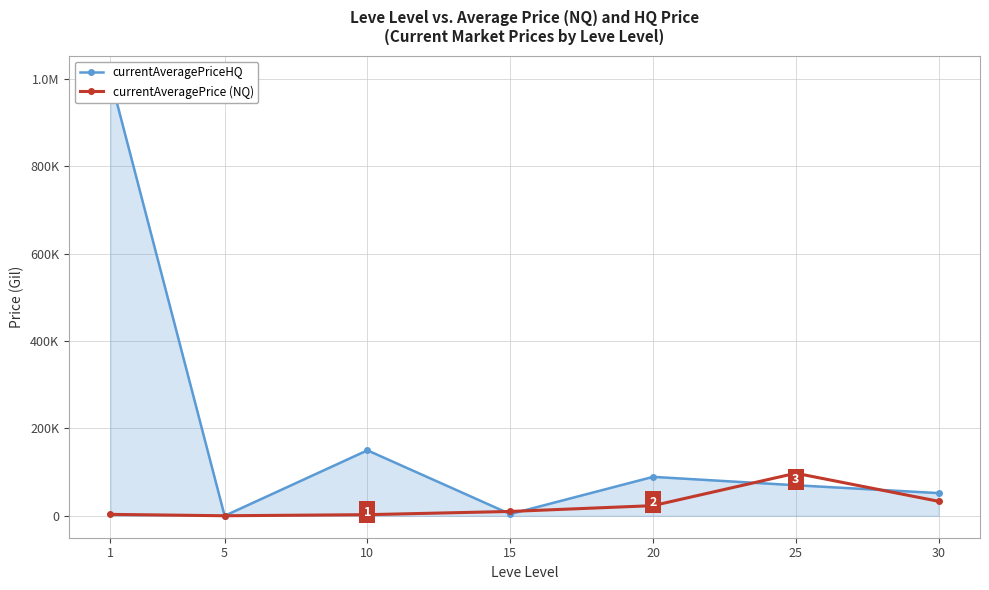

What is the value of the currentAveragePrice (NQ) point at the 2nd from the left?

150.0